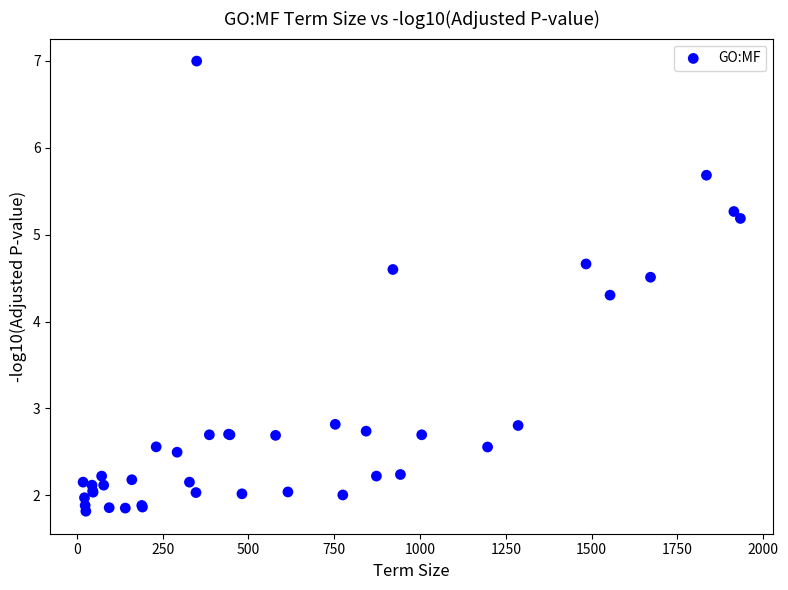

What Y value in the scatter plot is closest to 4?

4.3